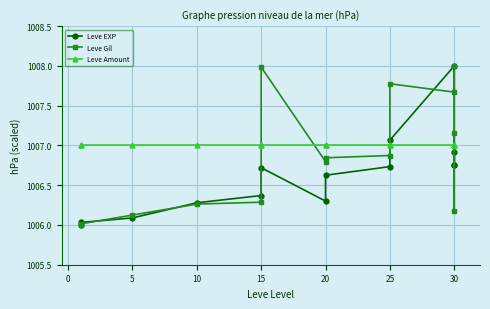

True or false: Leve EXP has a value of 635.3 at −5.

False